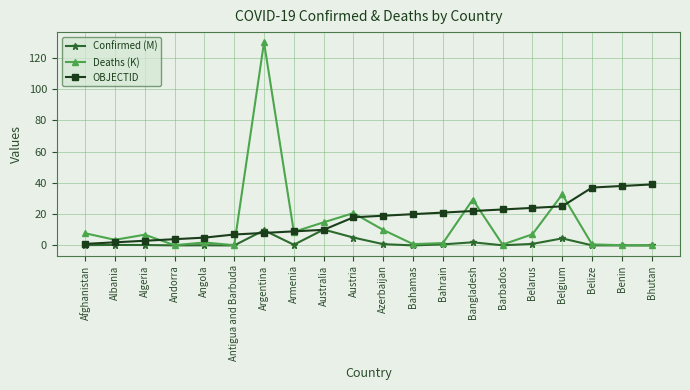

Which category has the highest value in the Deaths (K) series?

Argentina